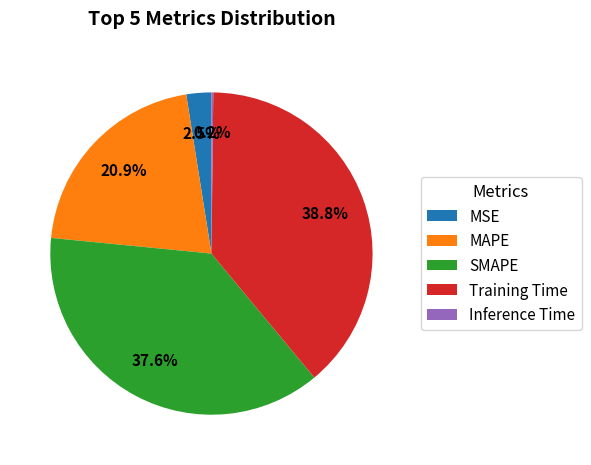

Which slice is the largest?

Training Time